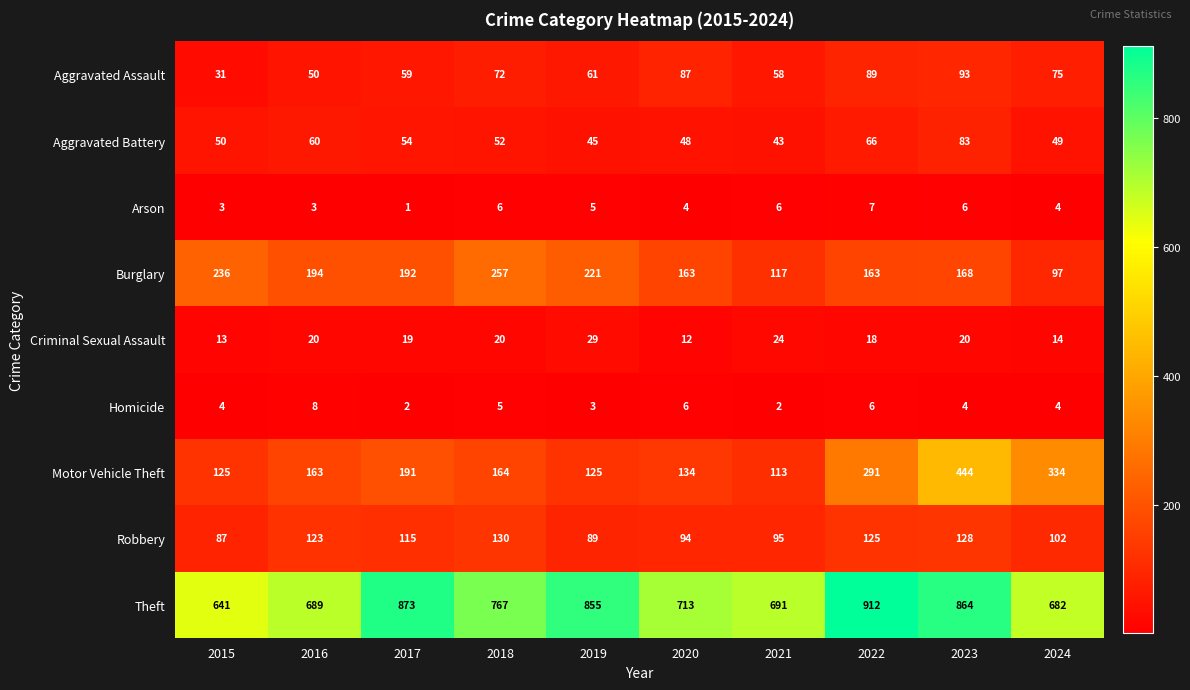

What value does the Motor Vehicle Theft series have at 2023?

444